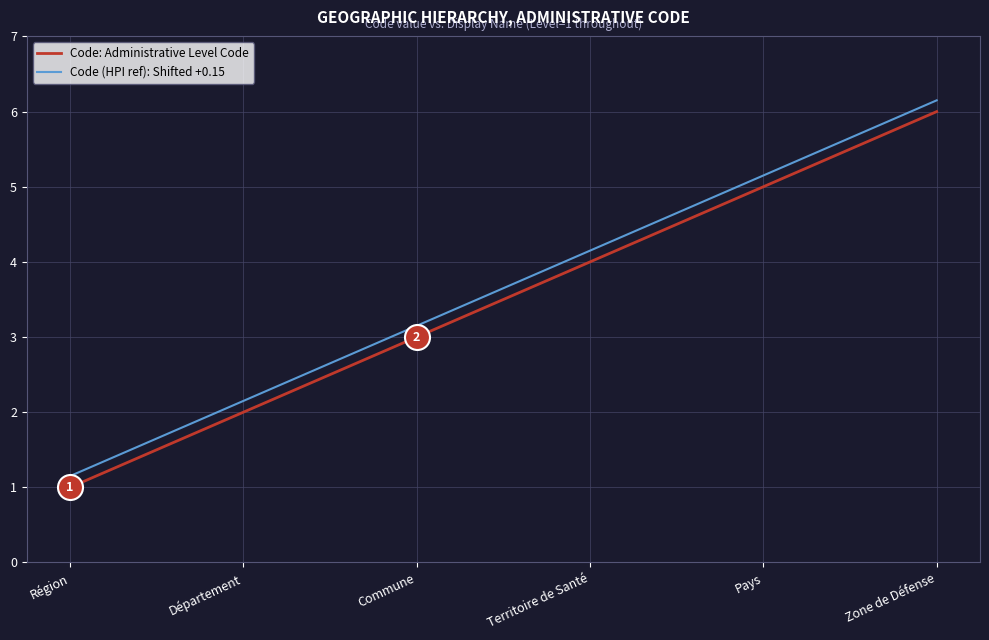

Count the number of categories in the chart.

6